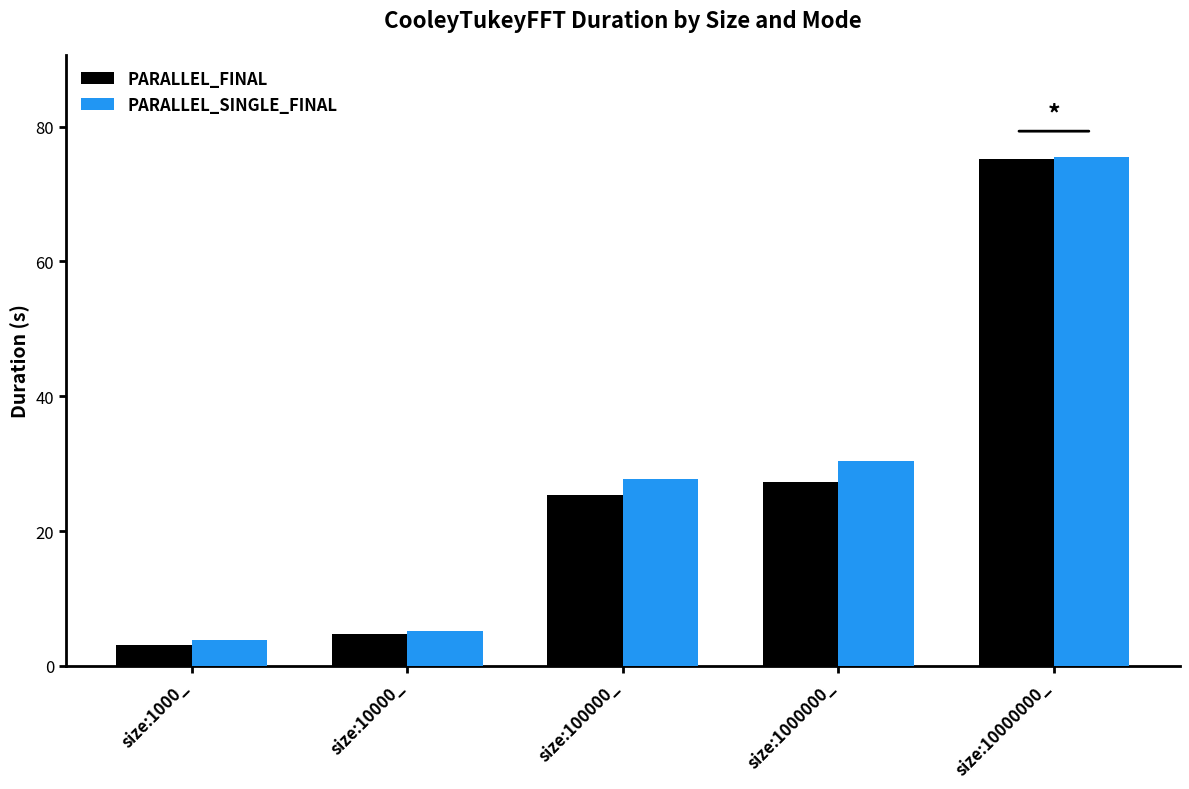

Is the value of PARALLEL_SINGLE_FINAL at size:100000_ greater than the value of PARALLEL_FINAL at size:100000_?

Yes